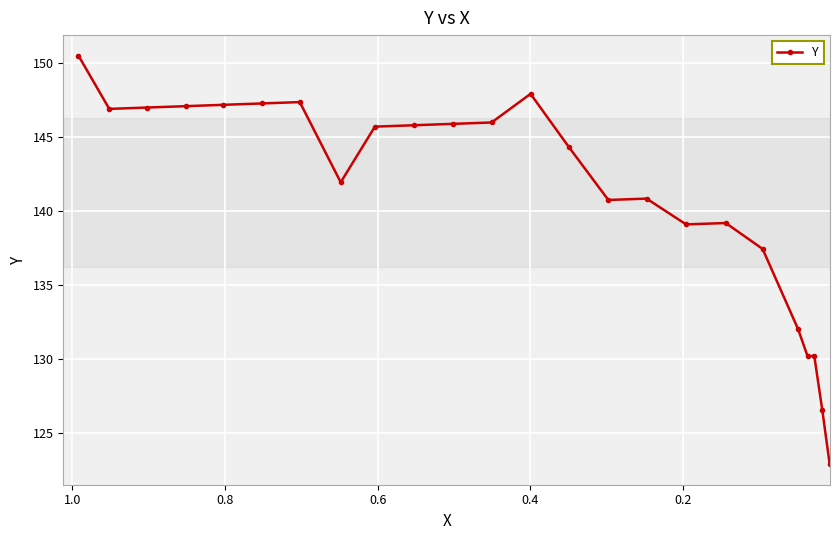

What is the average value?

141.2